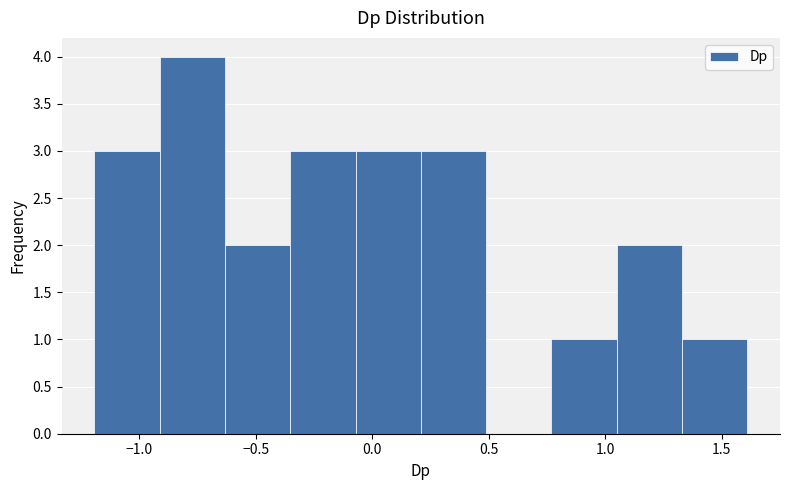

Reading left to right, list every bar in this chart as the range it spans on the x-axis followed by its height. Neither the bar edges nor the heights are printed on the chart, so give them approximately, as read against the axes.

-1.20 to -0.90: 3
-0.90 to -0.65: 4
-0.65 to -0.35: 2
-0.35 to -0.05: 3
-0.05 to 0.20: 3
0.20 to 0.50: 3
0.50 to 0.75: 0
0.75 to 1.05: 1
1.05 to 1.35: 2
1.35 to 1.60: 1